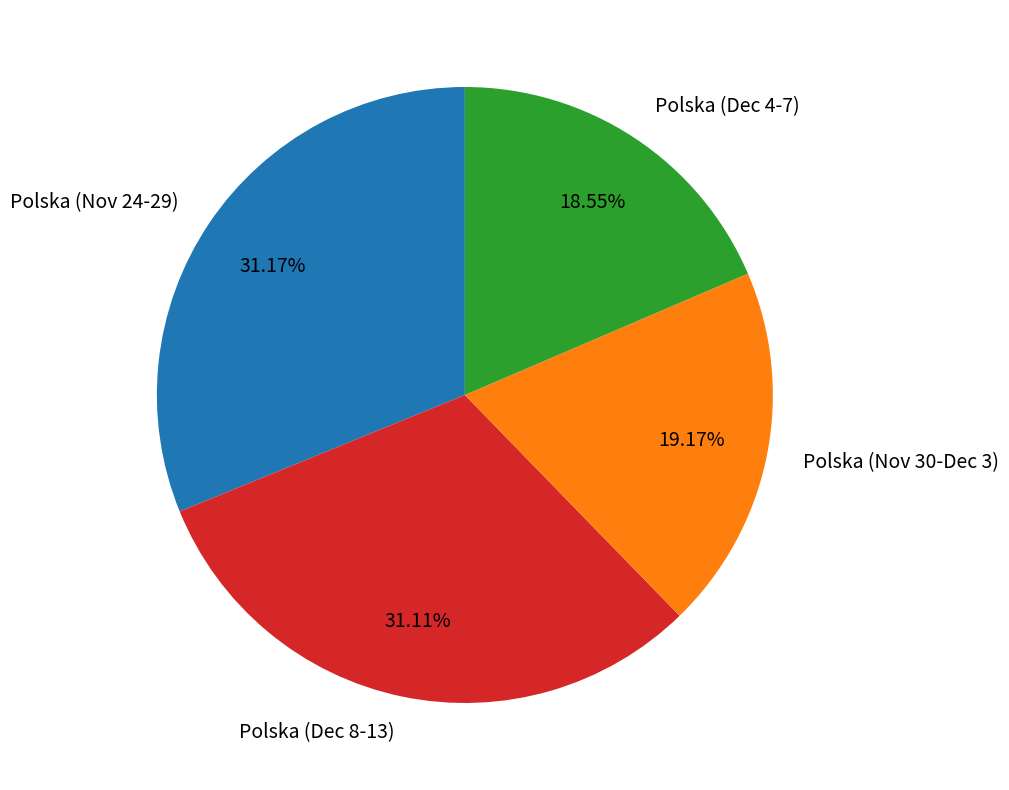

How many segments does this pie chart have?

4